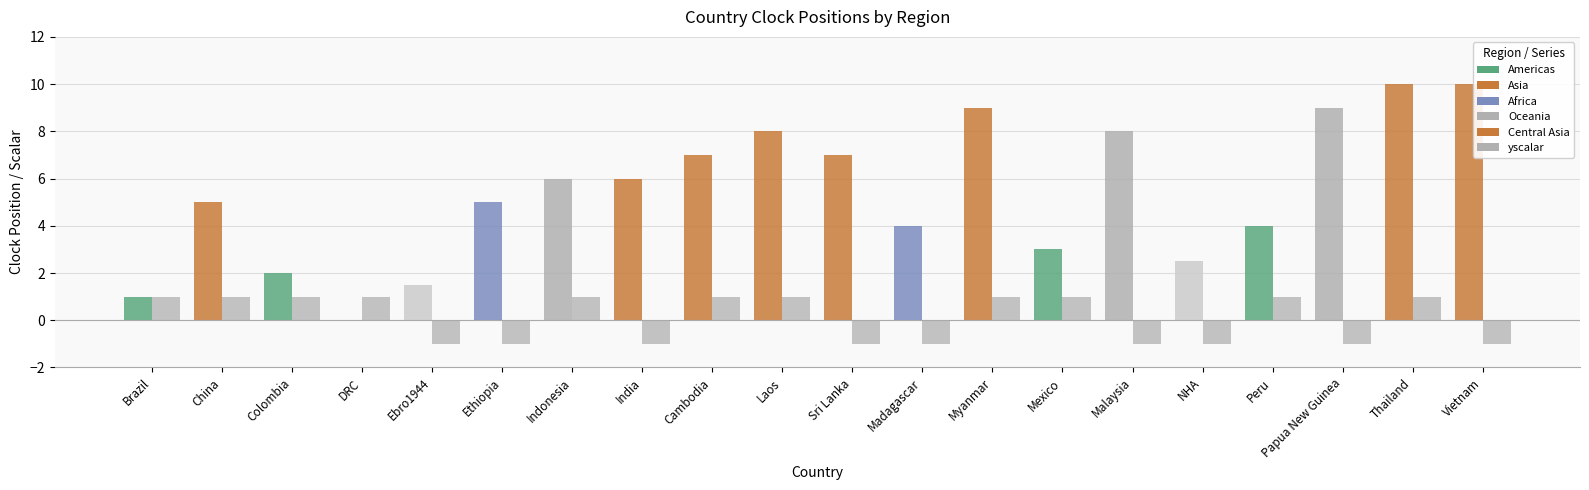

How many groups of bars are there?

20